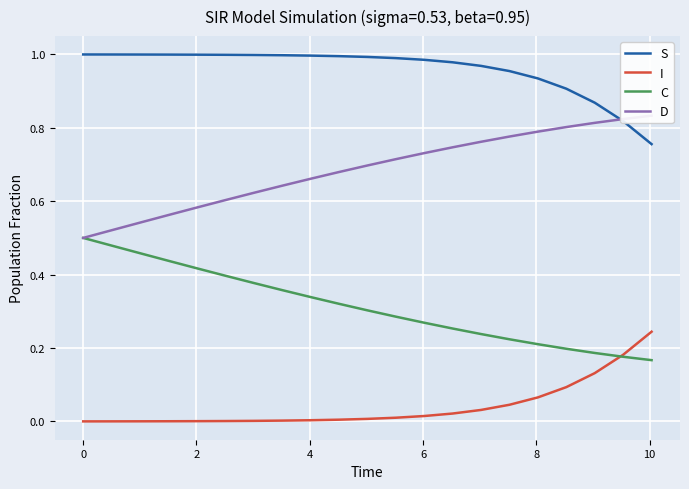

True or false: C and S intersect in this chart.

False